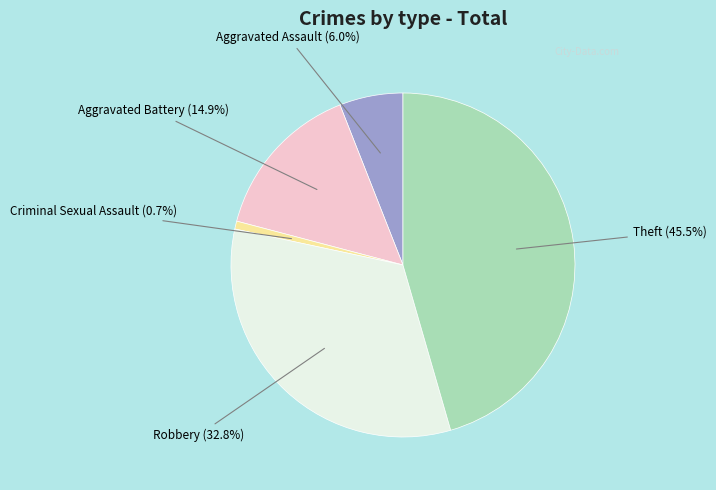

How many slices are in this pie chart?

5